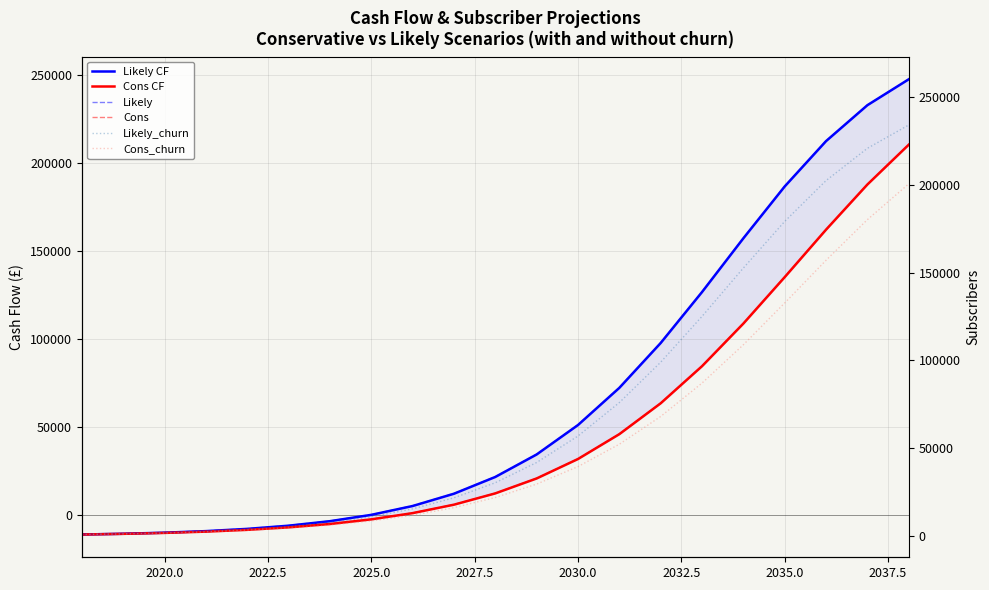

Which series changed the most between 2037.5 and 12?

Likely CF